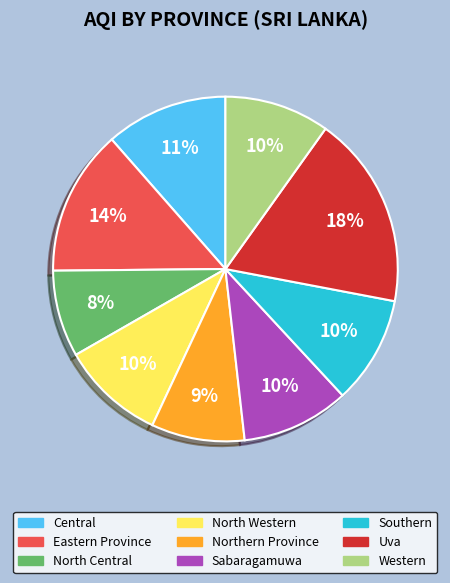

What is the smallest slice in the pie chart?

North Central